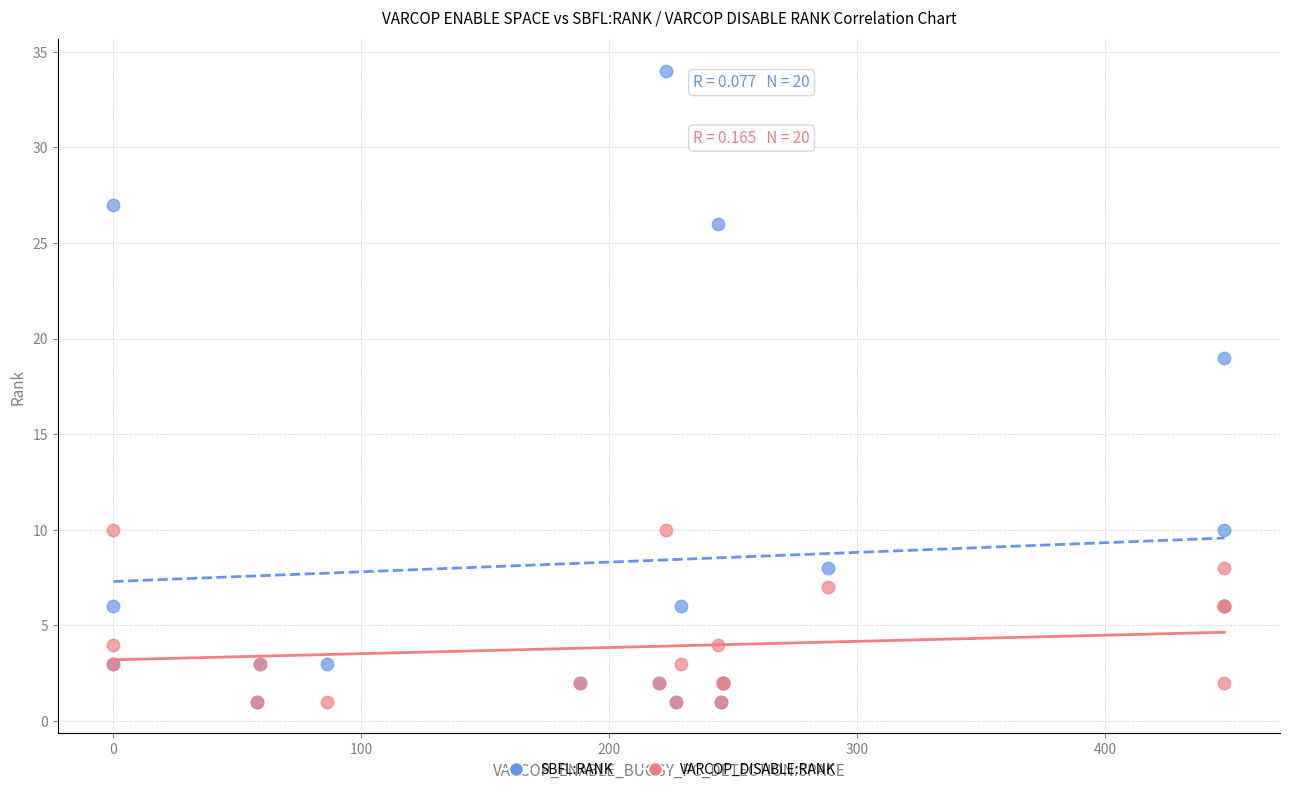

Across all series, what Y value is closest to 17?

19